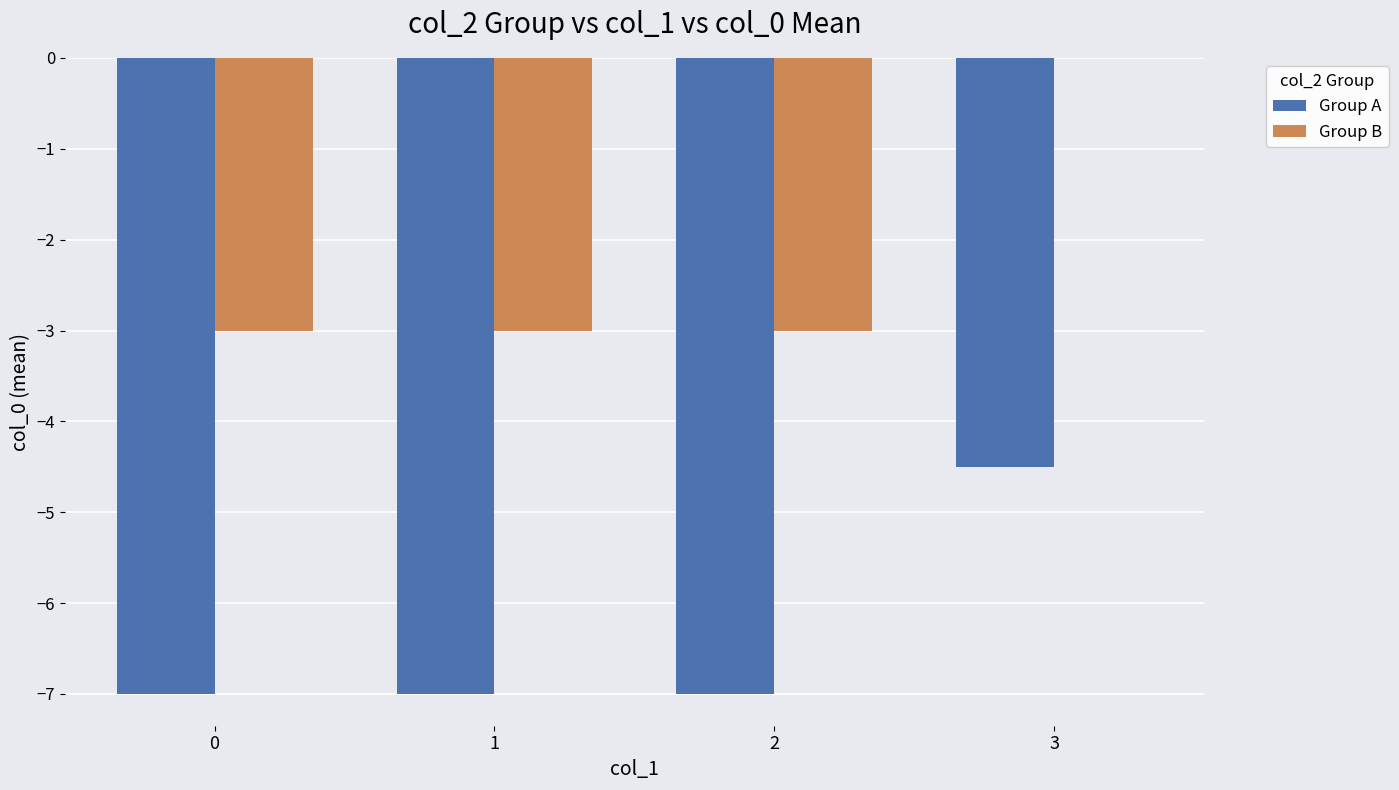

Is the value of Group B at 1 greater than the value of Group A at 3?

Yes